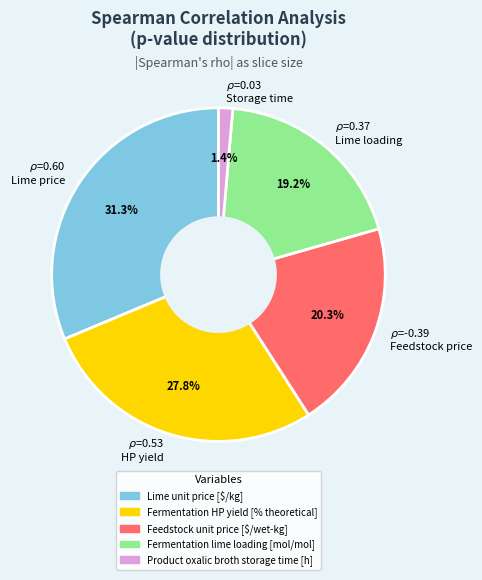

Is there any slice that represents more than half of the pie?

No